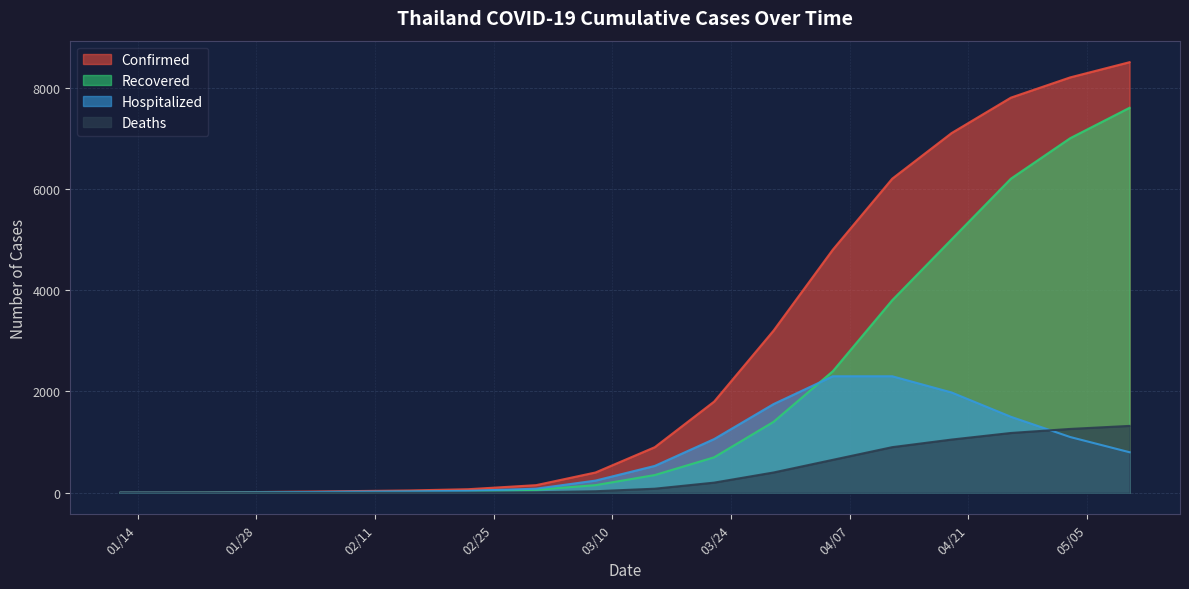

Which has a higher value, 02/22/2020 or 05/03/2020?

05/03/2020